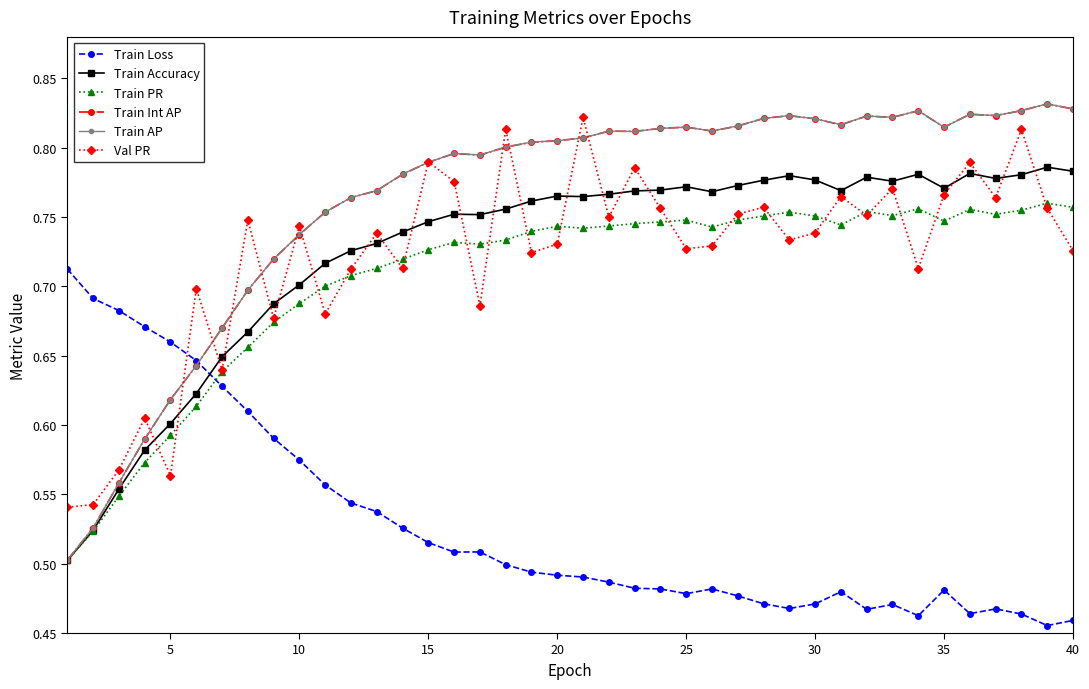

At how many categories does at least one series exceed 0?

40